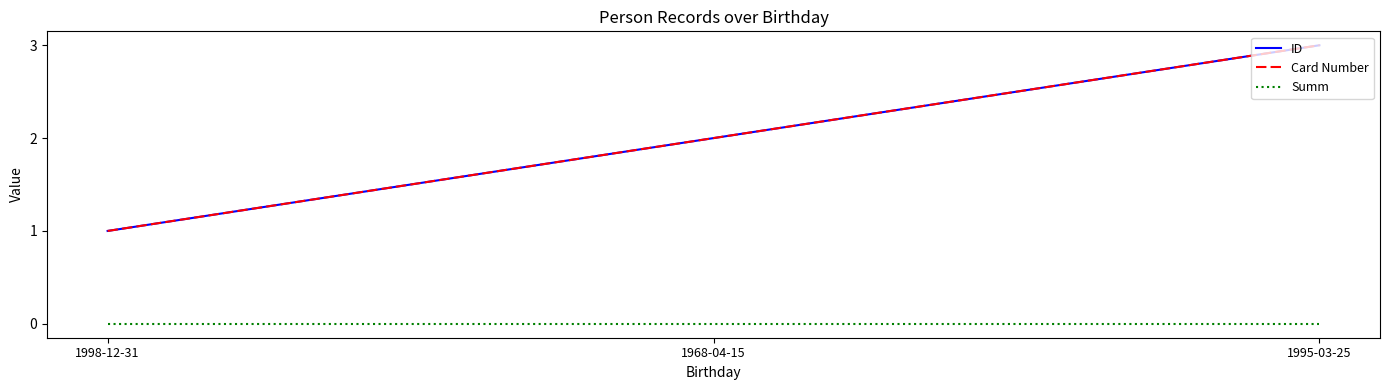

Read the Card Number value at 1995-03-25.

3